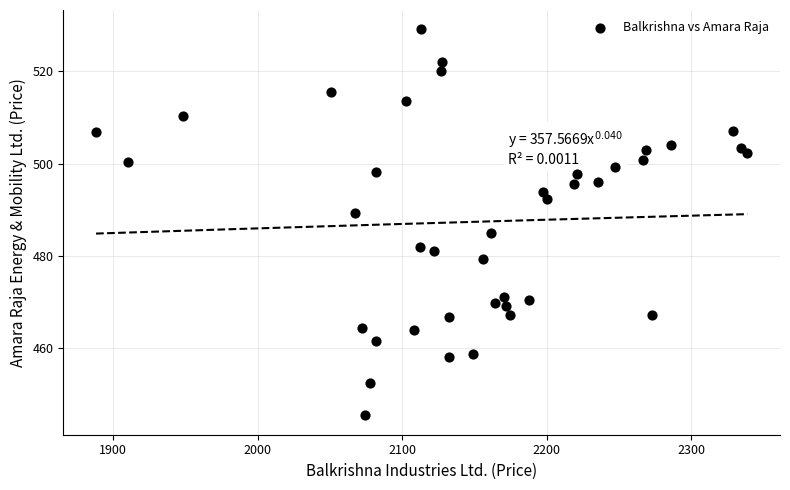

What is the range of Y values (max minus min)?

83.6